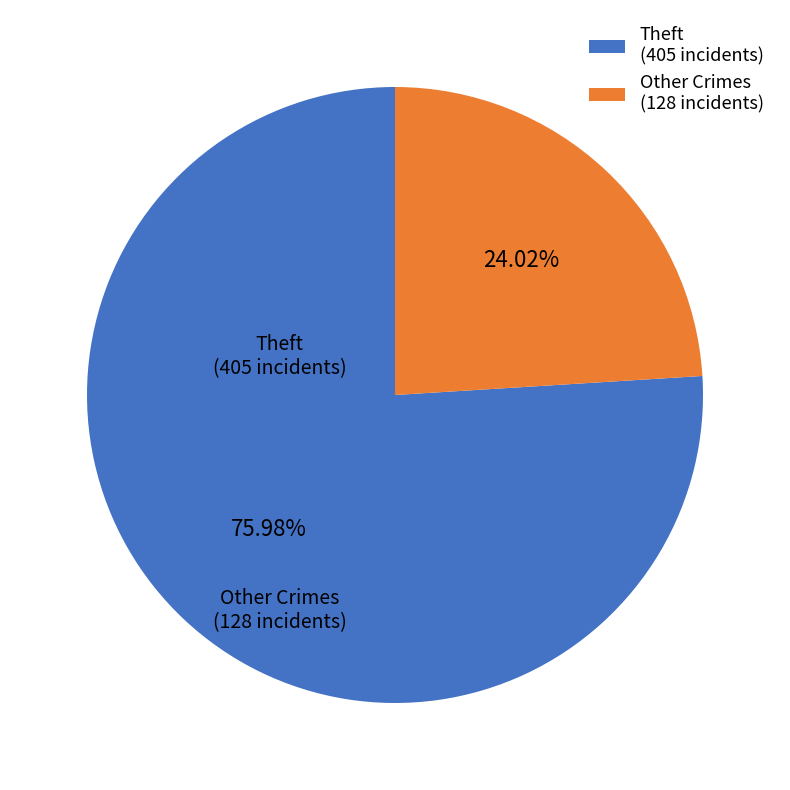

Which slice represents more than half of the pie?

Theft (405 incidents)